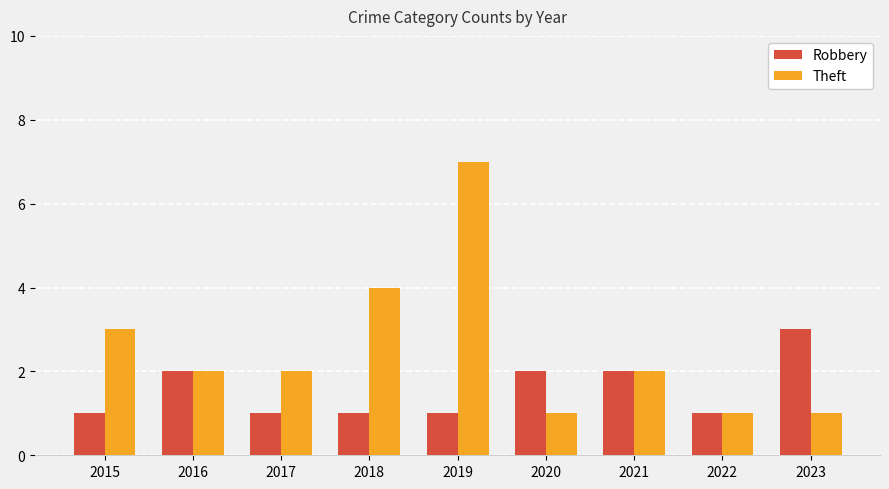

At 2017, list the series in order from largest to smallest.

Theft, Robbery